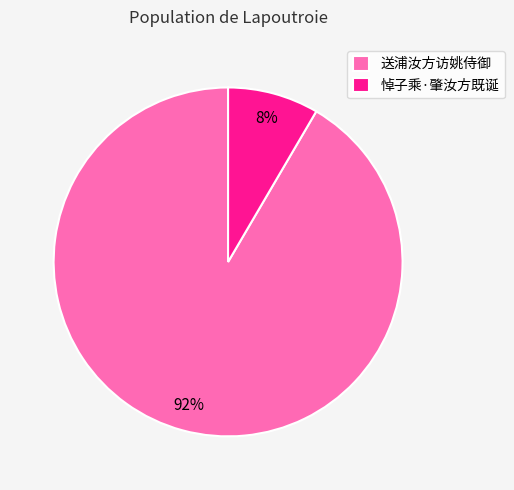

Do 悼子乘·肇汝方既诞 and 送浦汝方访姚侍御 together represent more than half of the pie?

Yes